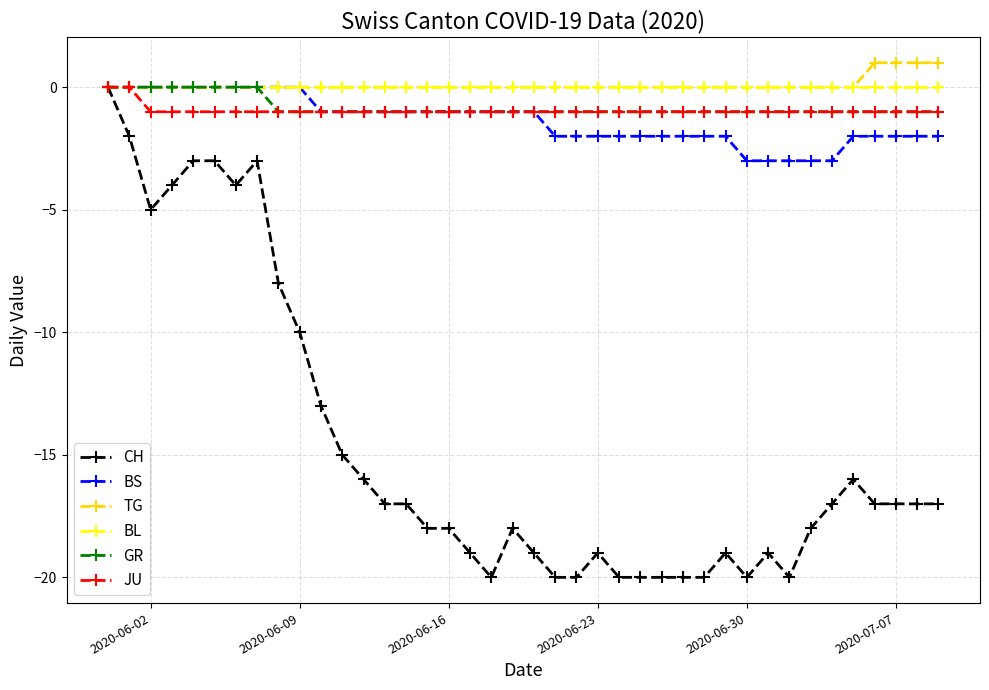

How many series are shown in this chart?

6